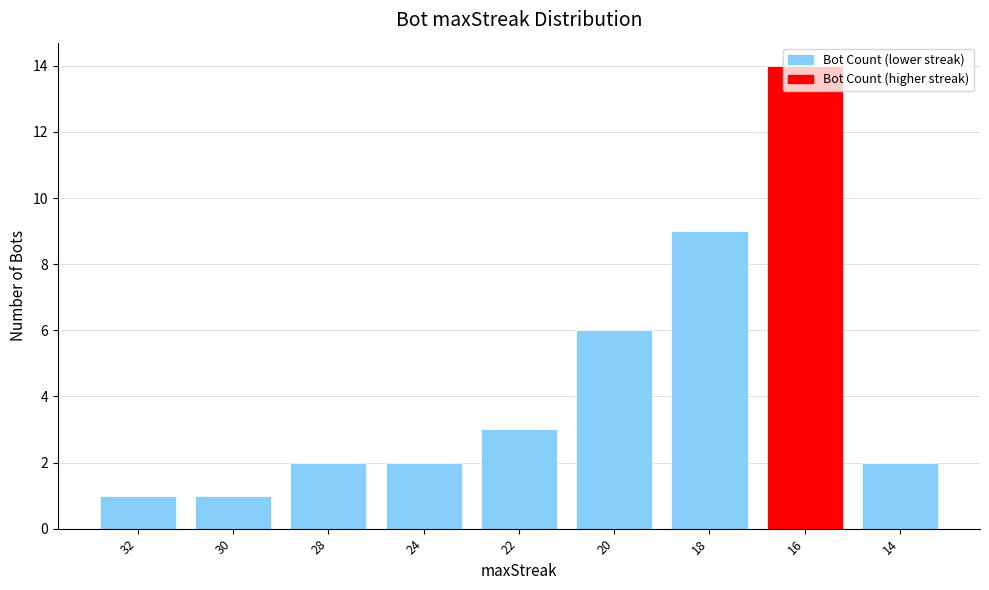

What value does the data have at 16, to the nearest 5?

15